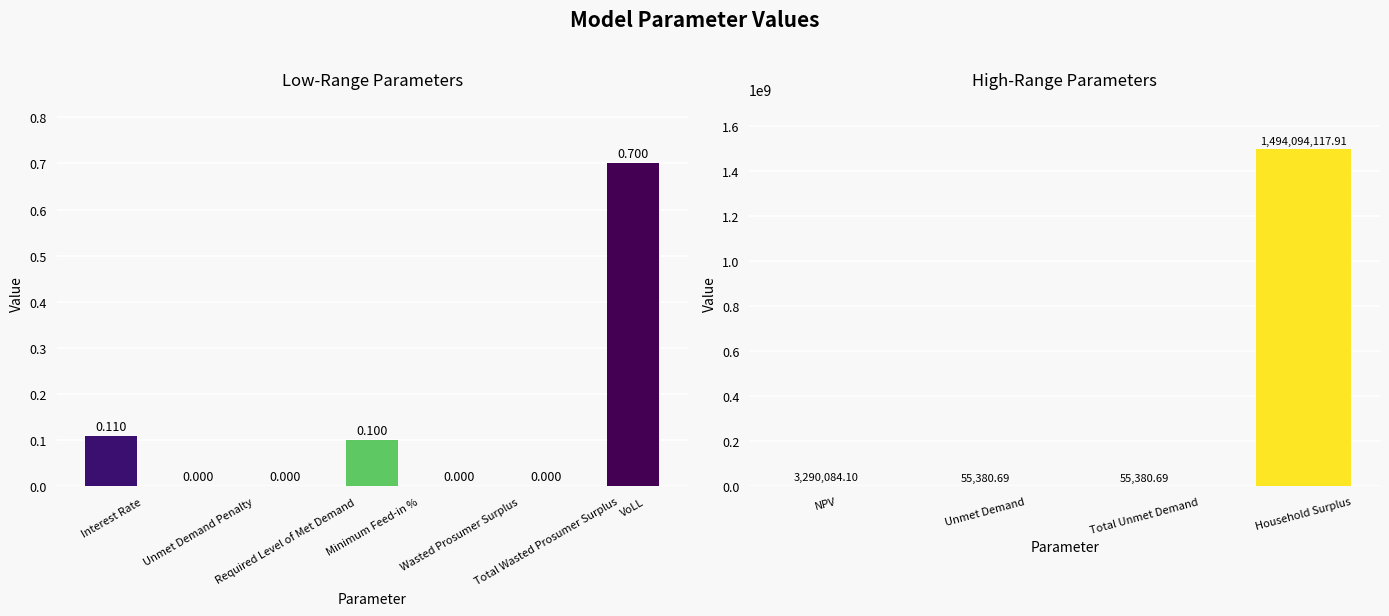

Between Unmet Demand and NPV, which is larger?

NPV